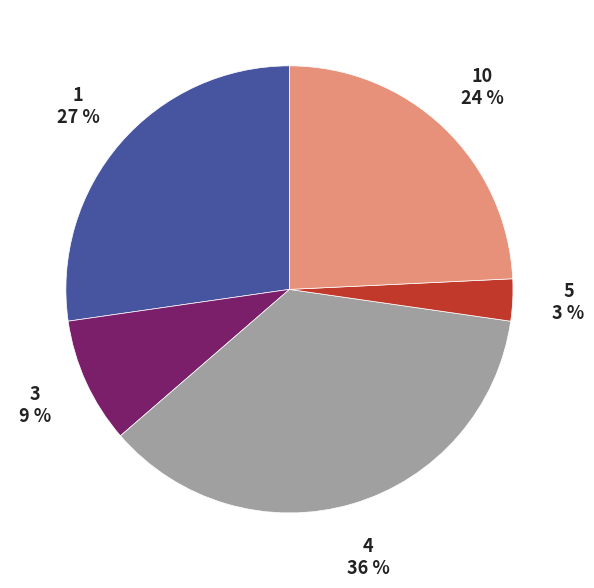

To the nearest percent, what is the average slice percentage?

20%